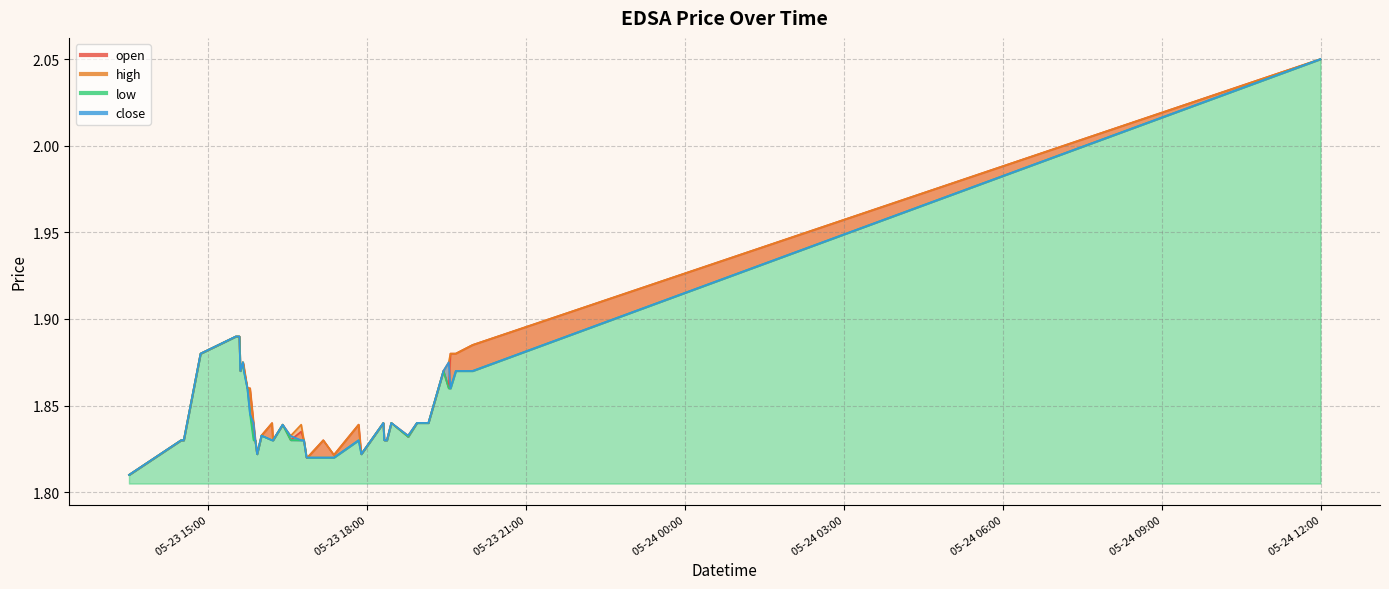

What is the sum of the low values at 2022-05-23 16:45 and 2022-05-23 19:09?

3.7